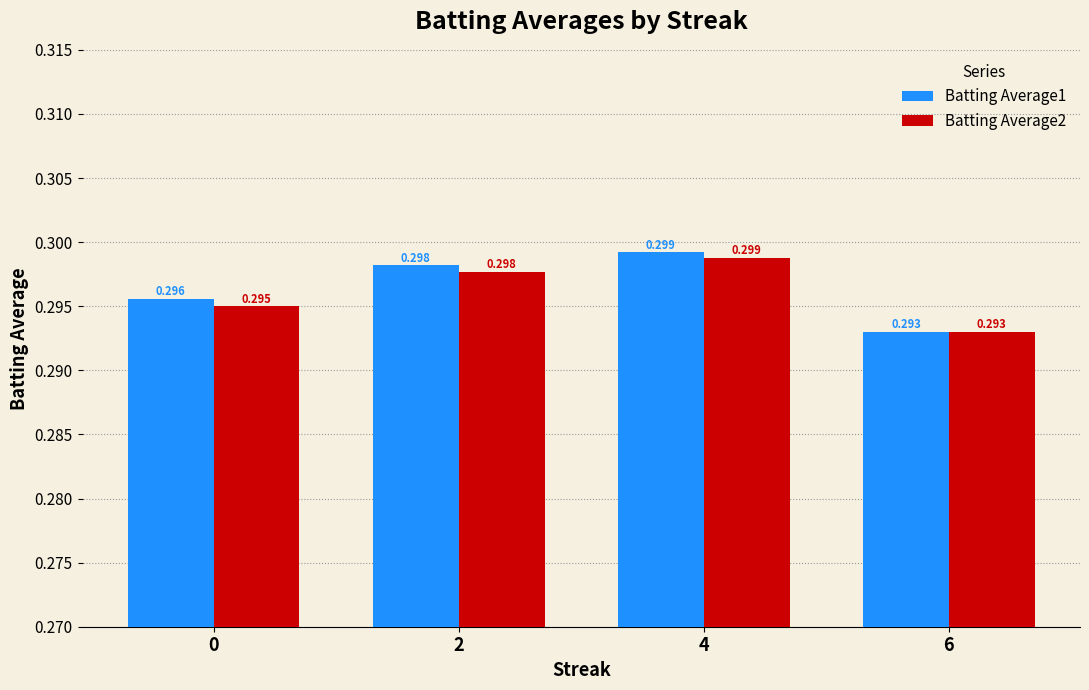

Where is Batting Average2 nearest to the value 0?

6